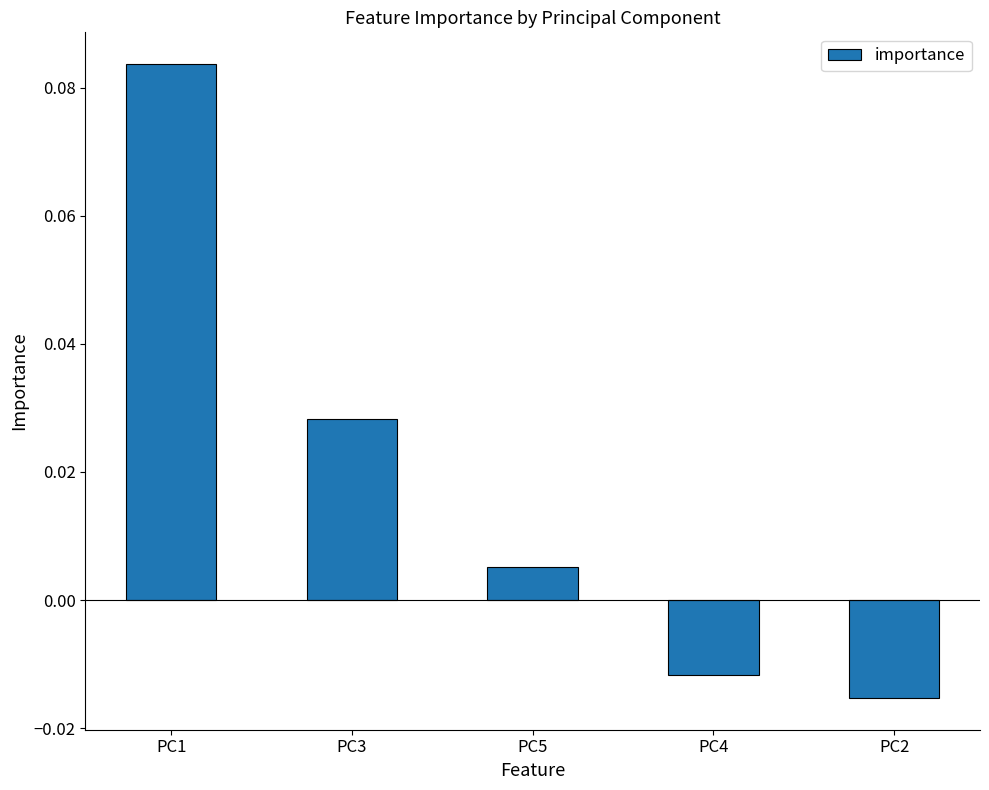

How many data points are less than 0?

2